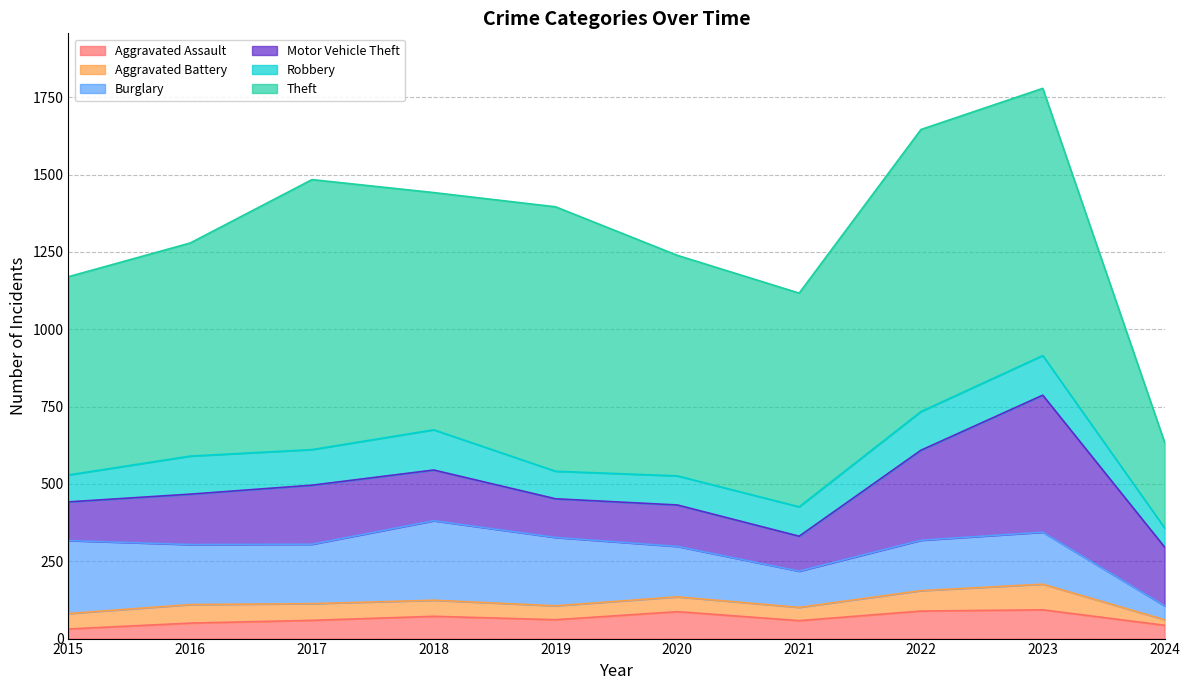

Reading left to right, what are all the values shown in this chart?

Aggravated Assault: 31	50	59	72	61	87	58	89	93	43
Aggravated Battery: 50	60	54	52	45	48	43	66	83	18
Burglary: 236	194	192	257	221	163	117	163	168	45
Motor Vehicle Theft: 125	163	191	164	125	134	113	291	443	190
Robbery: 87	123	115	130	89	94	95	125	128	62
Theft: 641	689	873	767	855	713	691	912	864	277